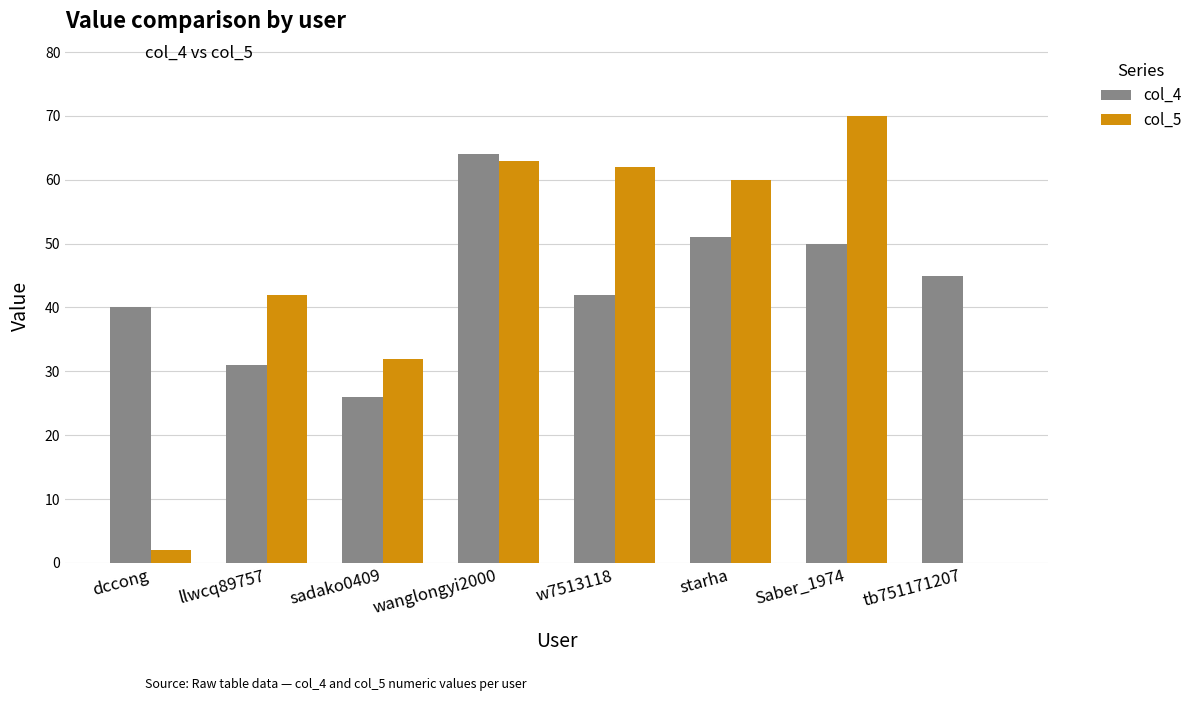

What are all the series names shown in the legend?

col_4, col_5